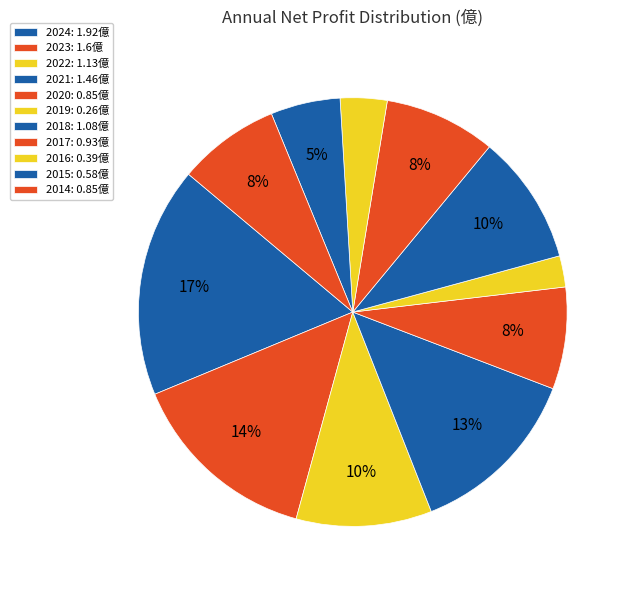

Does 2024 account for over 50% of the chart?

No